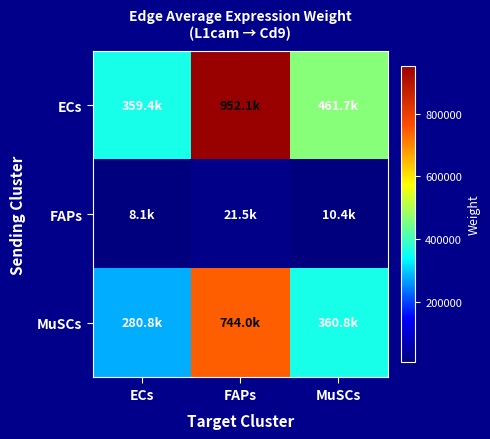

Reading left to right, list all the values displayed in this chart.

ECs: ECs=359381.5	FAPs=952143.0	MuSCs=461725.5
FAPs: ECs=8110.2	FAPs=21487.2	MuSCs=10419.8
MuSCs: ECs=280817.4	FAPs=743995.7	MuSCs=360788.1